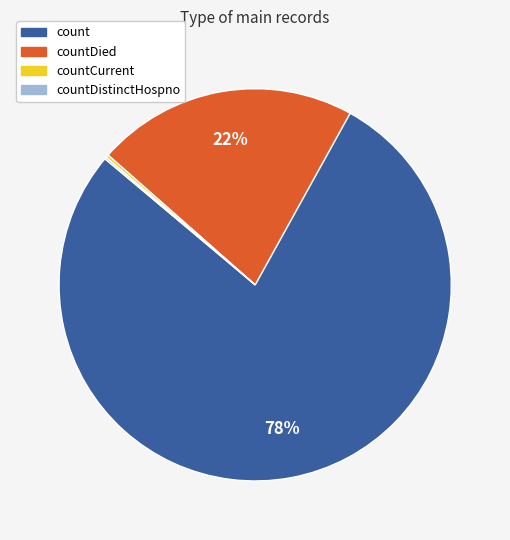

Does any single category account for the majority?

Yes